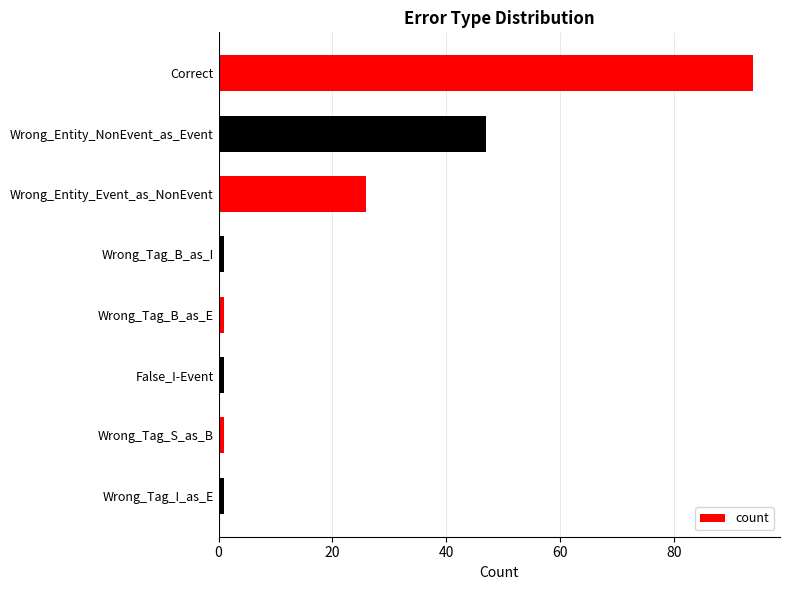

Reading bottom to top, what are all the values shown in this chart?

Wrong_Tag_I_as_E=1	Wrong_Tag_S_as_B=1	False_I-Event=1	Wrong_Tag_B_as_E=1	Wrong_Tag_B_as_I=1	Wrong_Entity_Event_as_NonEvent=26	Wrong_Entity_NonEvent_as_Event=47	Correct=94